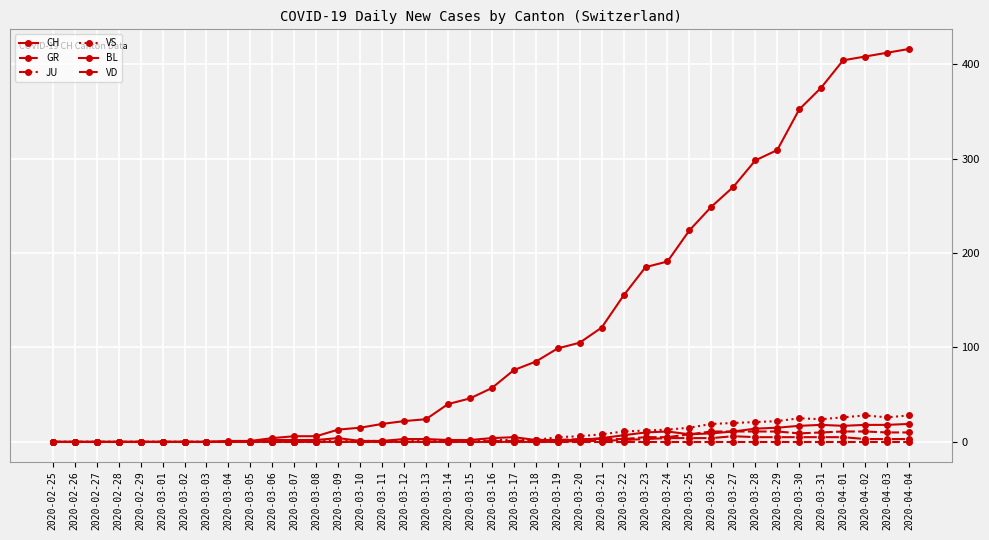

How many lines are shown in the chart?

6